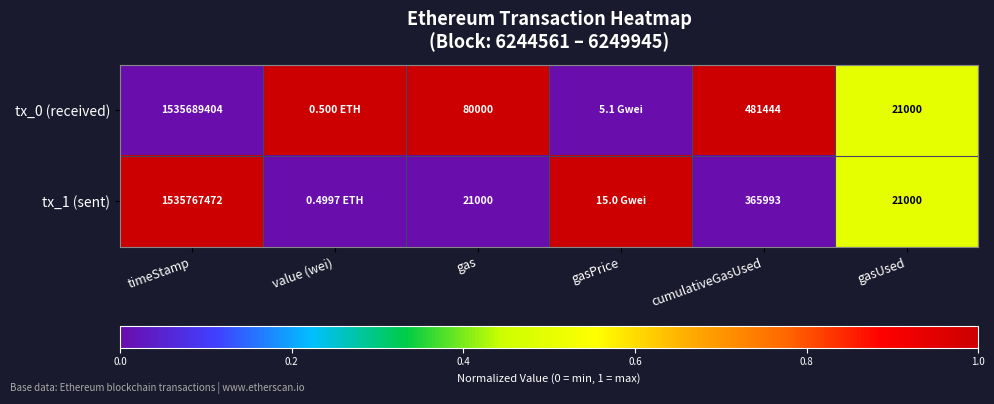

What is the difference between the tx_0 (received) values at gasUsed and cumulativeGasUsed?

460444